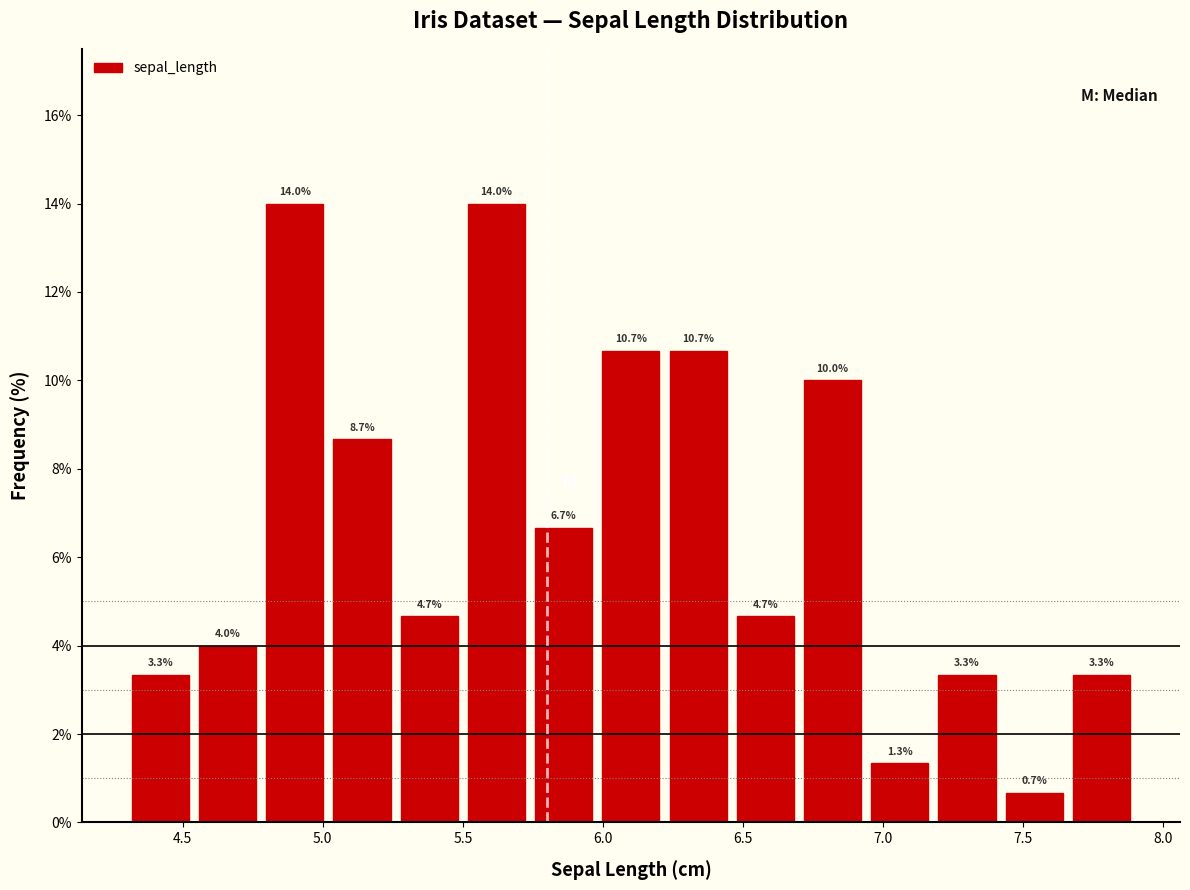

Reading left to right, list every bar in this chart as the range it spans on the x-axis followed by its height. The bar edges are not printed on the chart, so give them approximately, as read against the axis.

4.30 to 4.54: 3.3
4.54 to 4.78: 4.0
4.78 to 5.02: 14.0
5.02 to 5.26: 8.7
5.26 to 5.50: 4.7
5.50 to 5.74: 14.0
5.74 to 5.98: 6.7
5.98 to 6.22: 10.7
6.22 to 6.46: 10.7
6.46 to 6.70: 4.7
6.70 to 6.94: 10.0
6.94 to 7.18: 1.3
7.18 to 7.42: 3.3
7.42 to 7.66: 0.7
7.66 to 7.90: 3.3